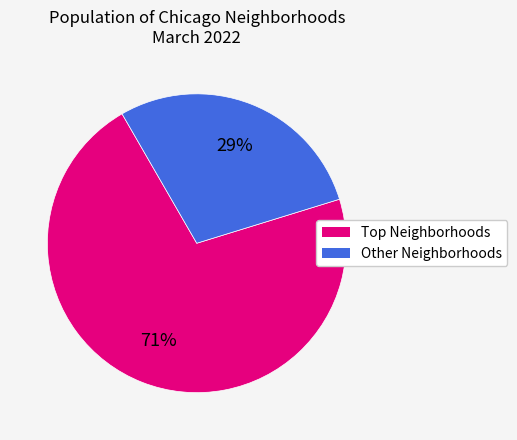

Is there any slice that represents more than half of the pie?

Yes